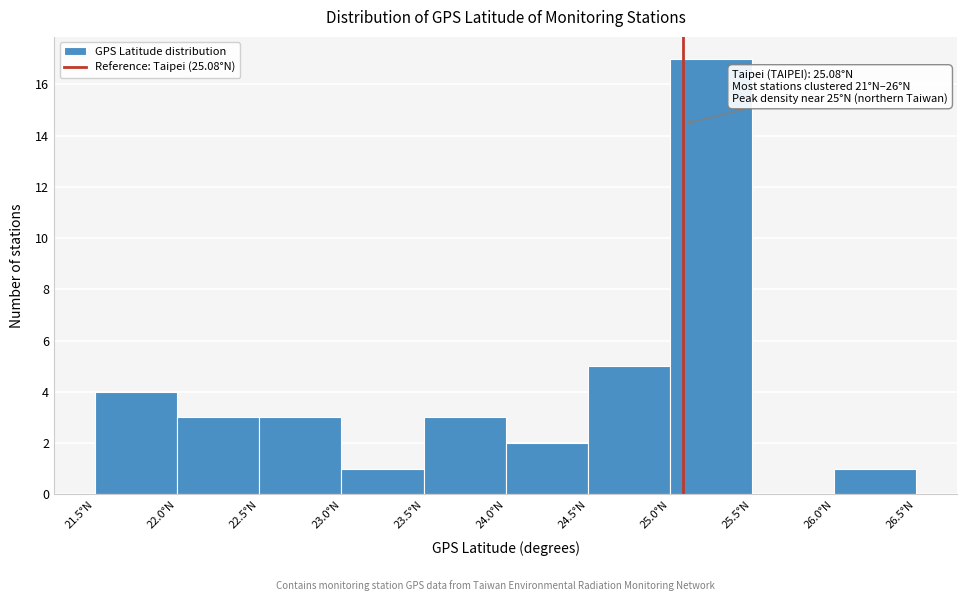

Over which range of the x-axis is the bar tallest?

25.0 to 25.5